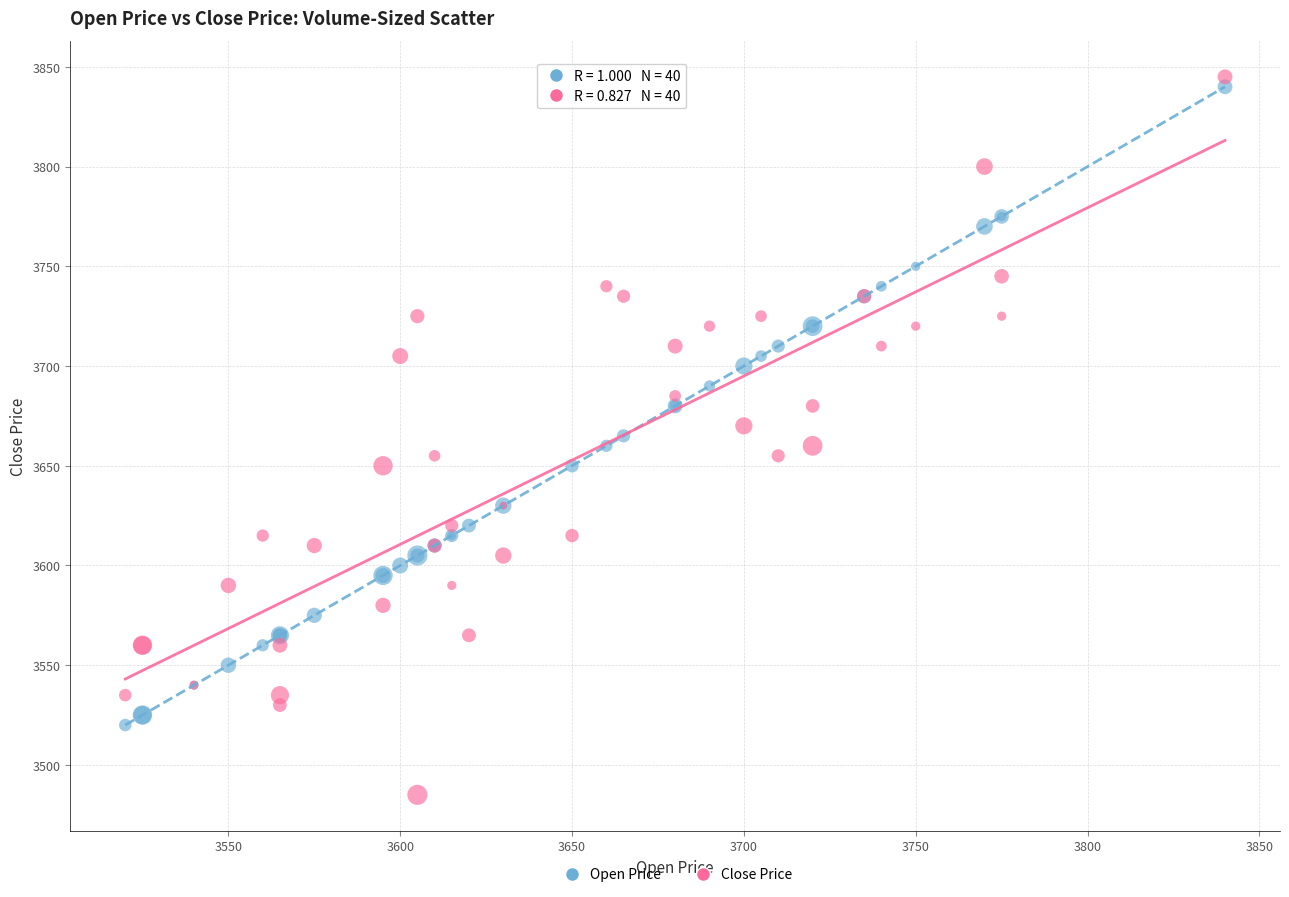

Which series has the largest Y range (max minus min)?

Close Price